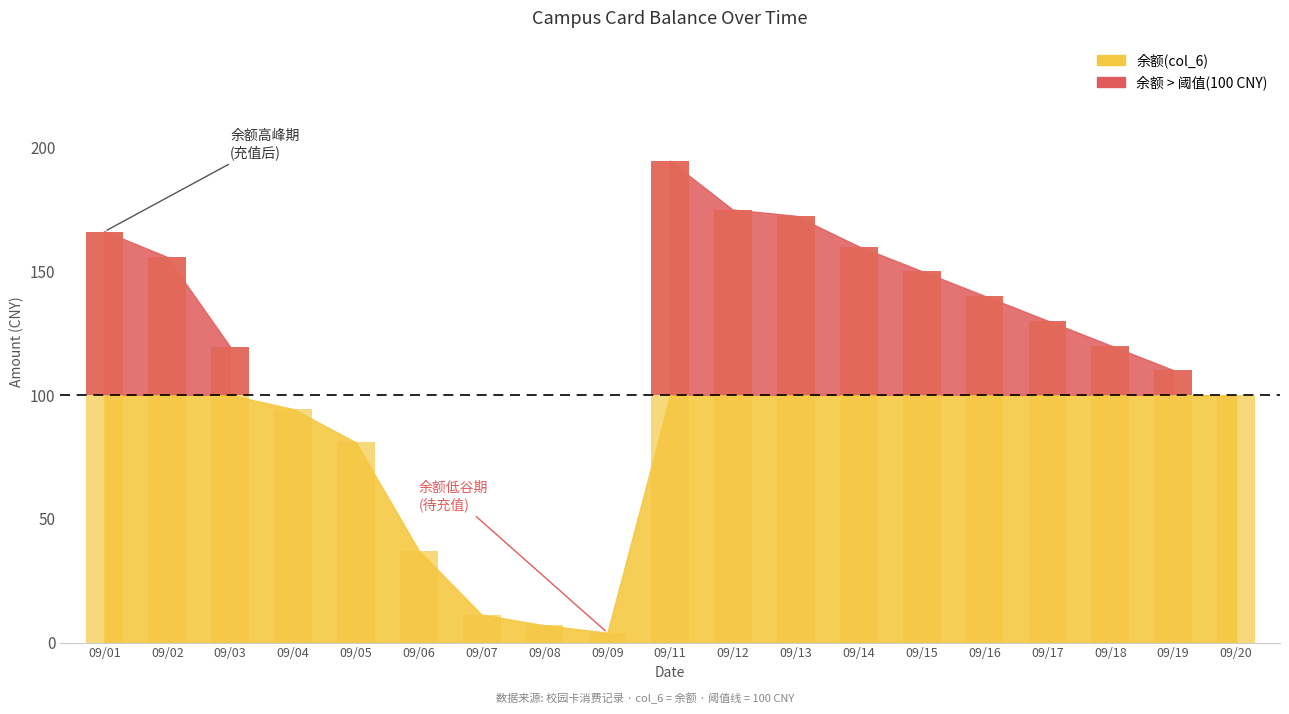

What is the change in value from 09/04 to 09/05?

-13.5